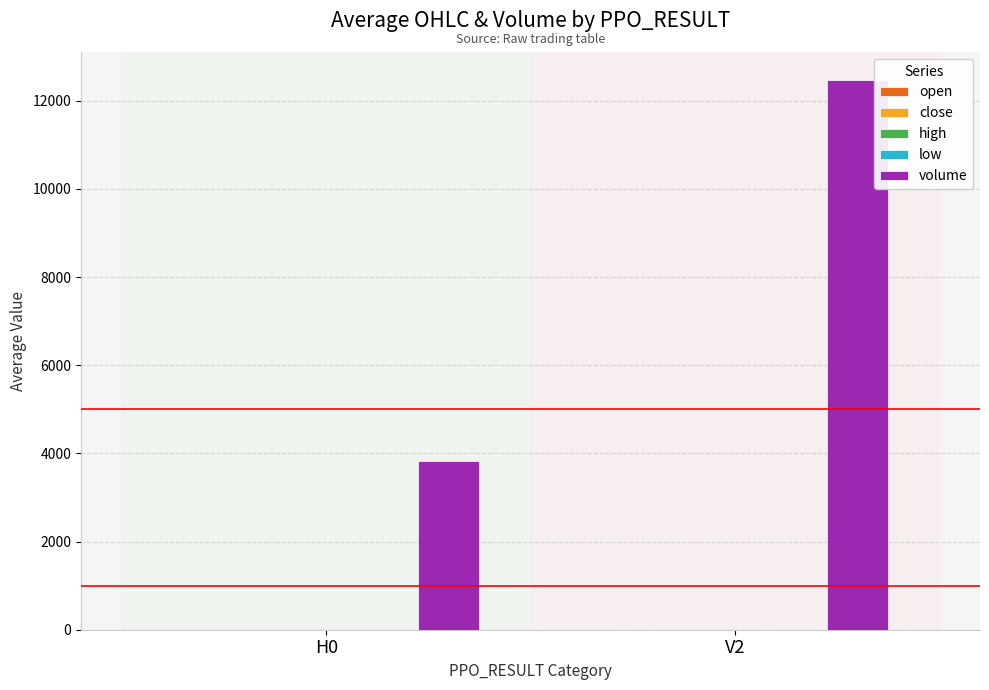

Which series has the widest spread of values?

volume